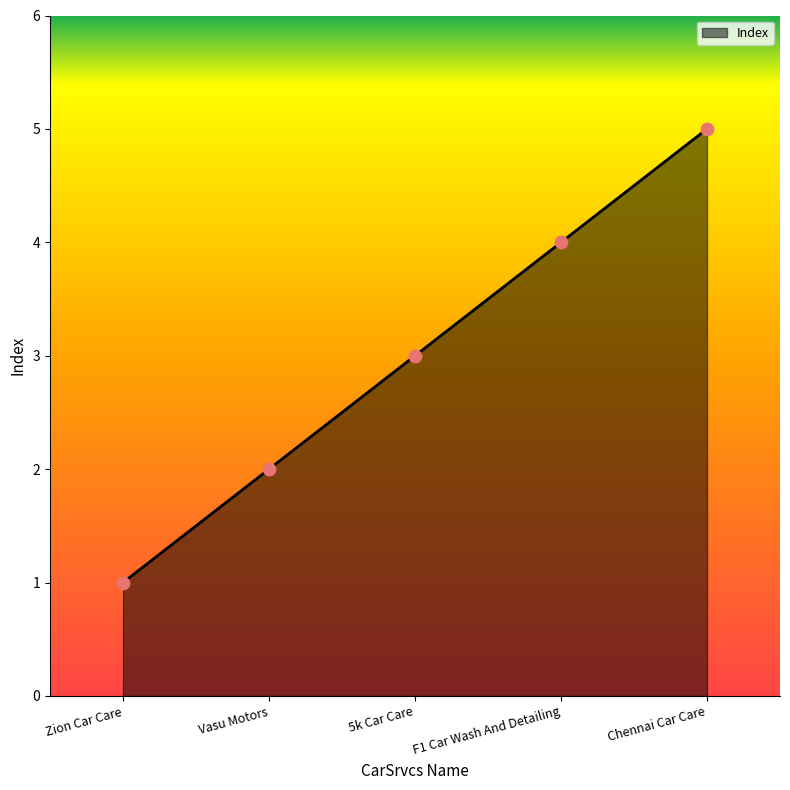

Between Zion Car Care and 5k Car Care, which is larger?

5k Car Care